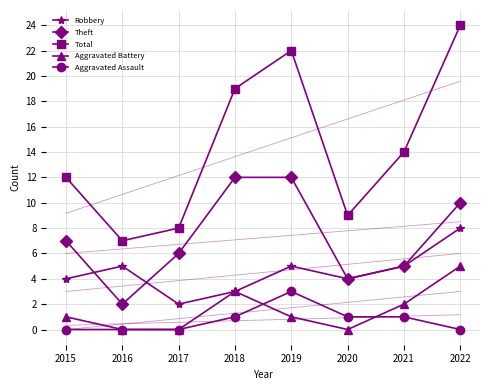

After their last crossing, which series has the higher values: Robbery or Theft?

Theft